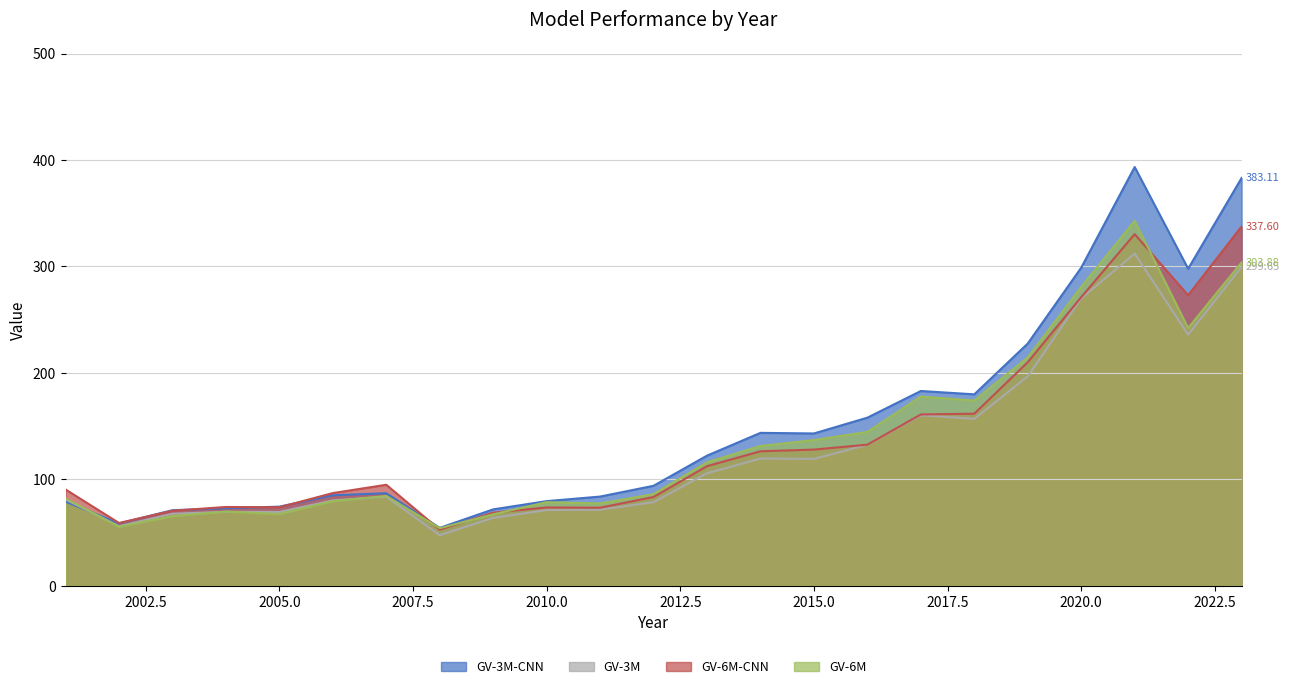

At which category does GV-3M reach its first local valley?

2002